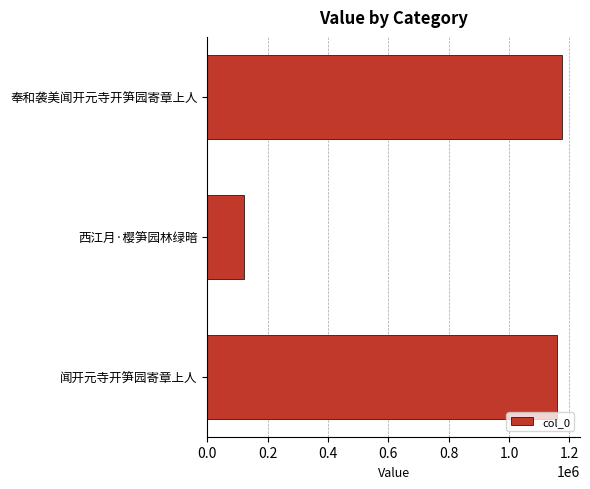

Reading bottom to top, list all the values displayed in this chart.

1158108	122004	1176397